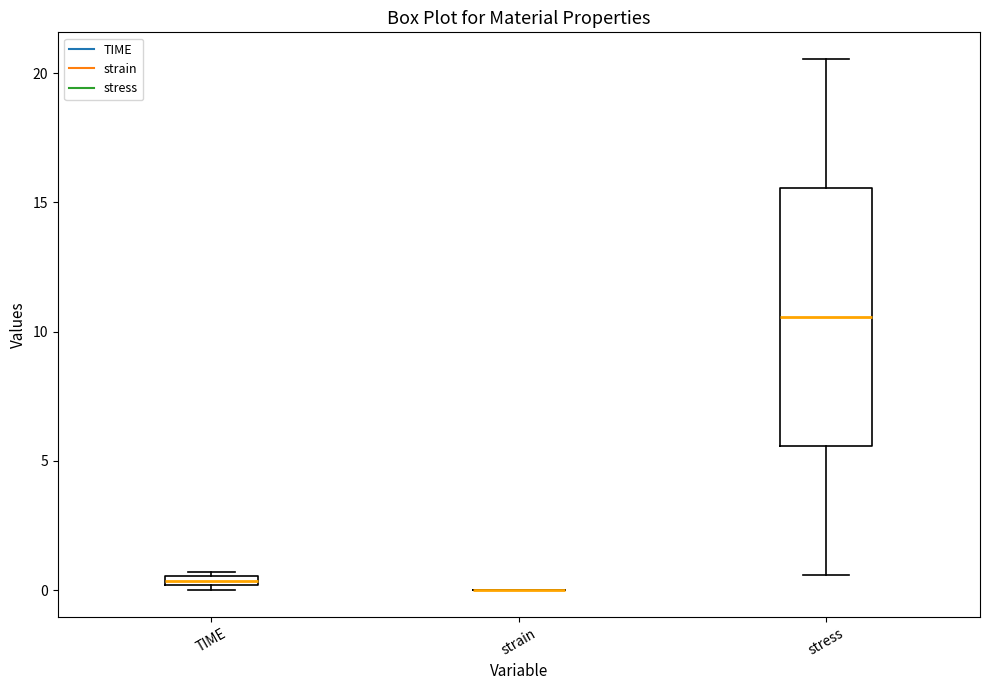

Comparing the boxes themselves (not the whiskers), which one is the tallest?

stress